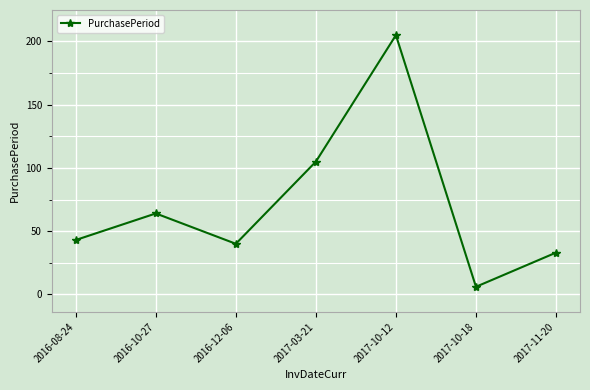

List the labels in order of value, largest first.

2017-10-12, 2017-03-21, 2016-10-27, 2016-08-24, 2016-12-06, 2017-11-20, 2017-10-18